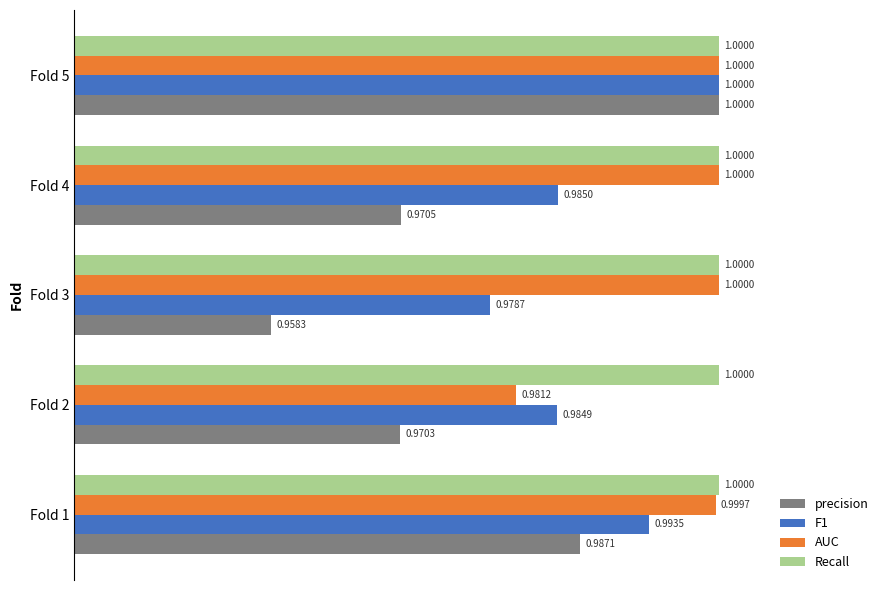

Which series has the largest range (max minus min)?

precision